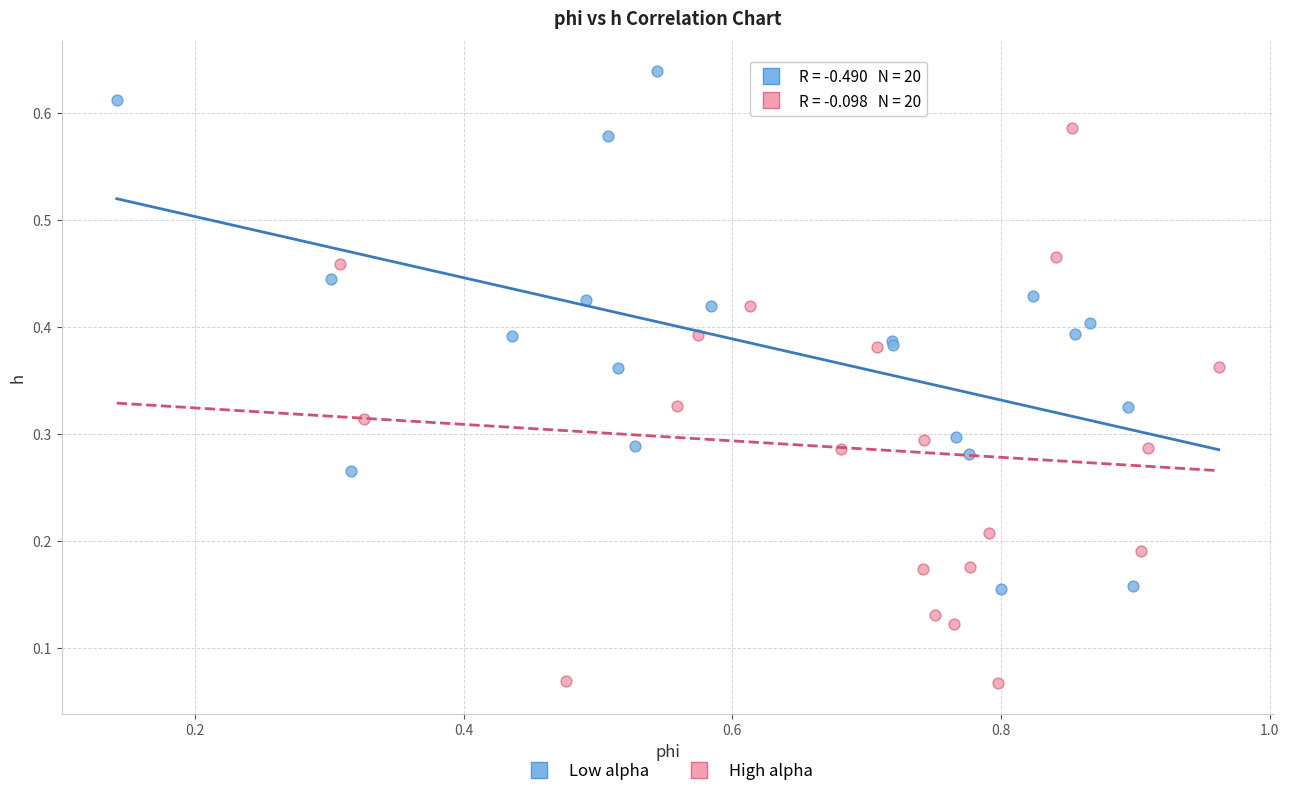

Which series has the largest Y range (max minus min)?

High alpha